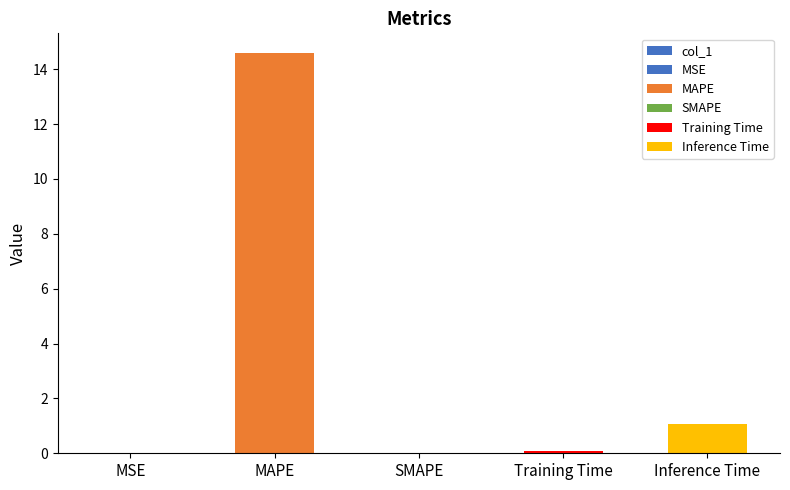

Reading right to left, extract all data points from this chart.

1.1	0.1	0.0	14.6	0.0